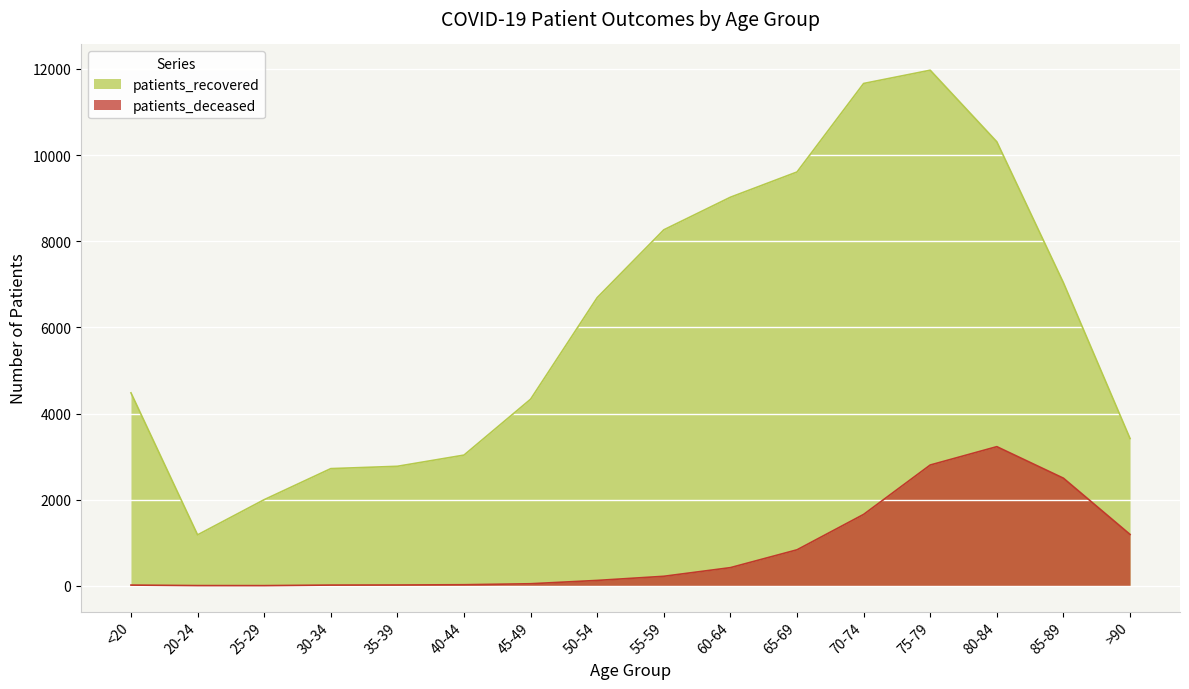

Which has a higher value, 35-39 or >90?

>90